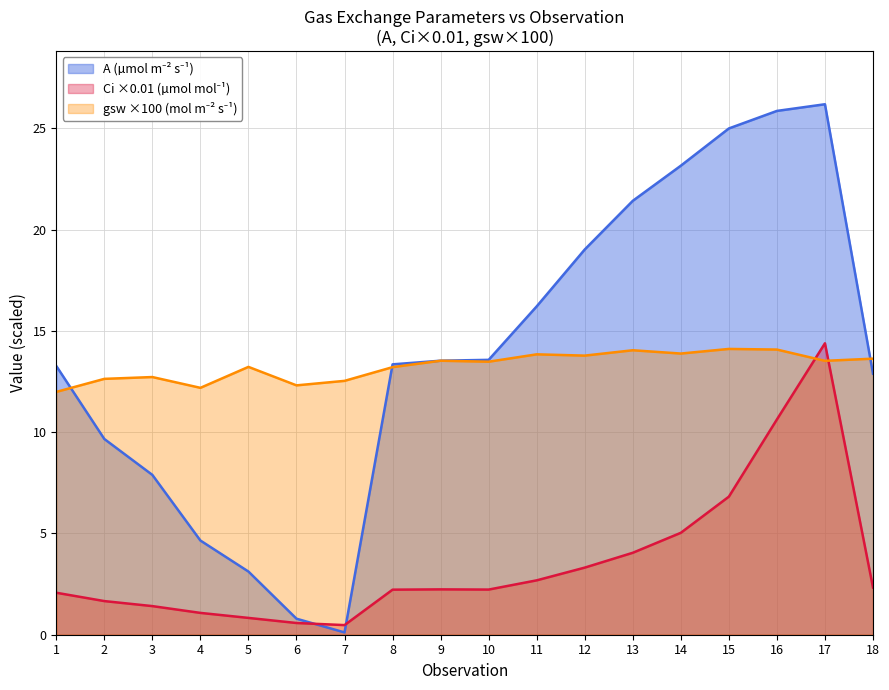

What are all the series names shown in the legend?

A, Ci, gsw